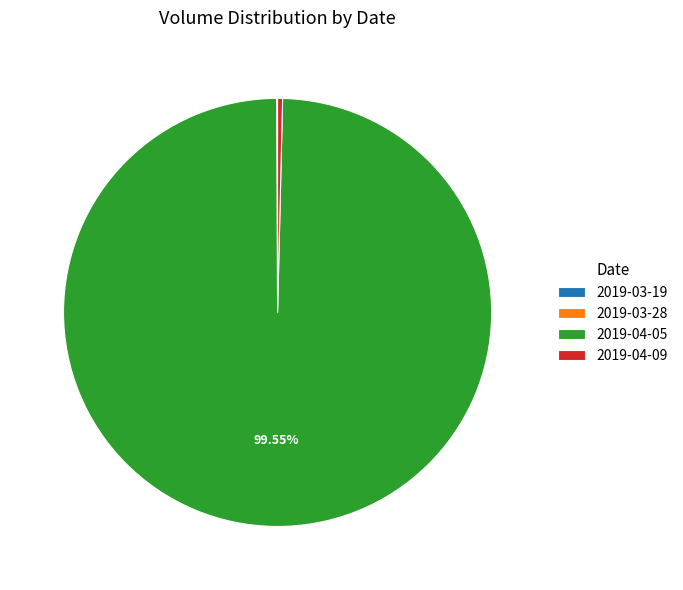

Is there any slice that represents more than half of the pie?

Yes